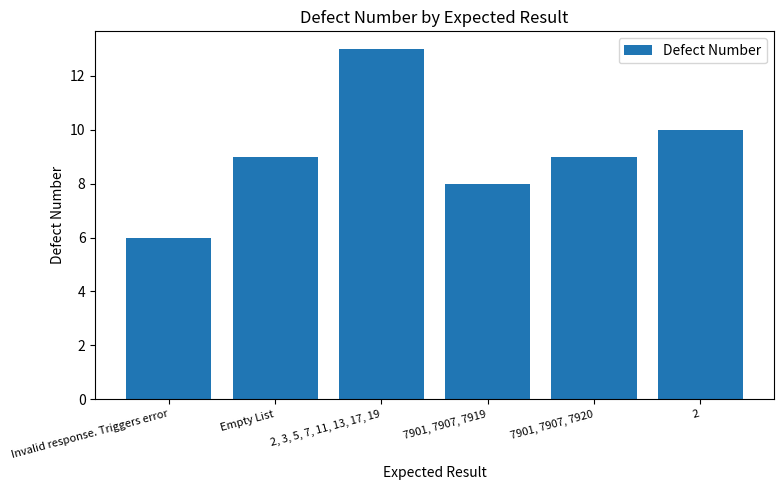

Approximately how many times larger is the value at 7901, 7907, 7920 compared to 7901, 7907, 7919?

1.1